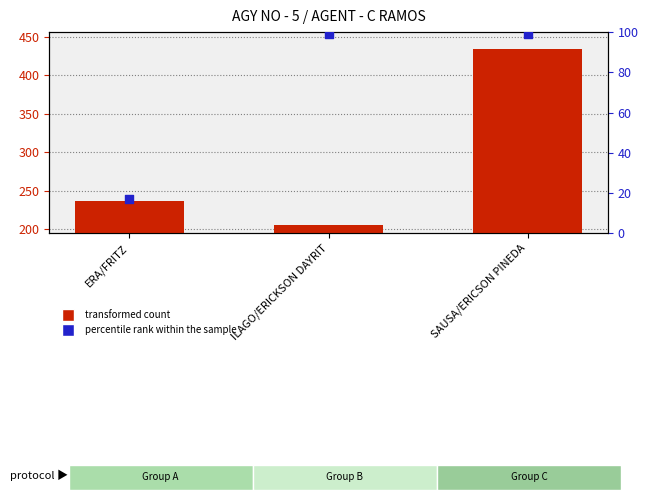

Which series contains the lowest Y value?

percentile rank within the sample